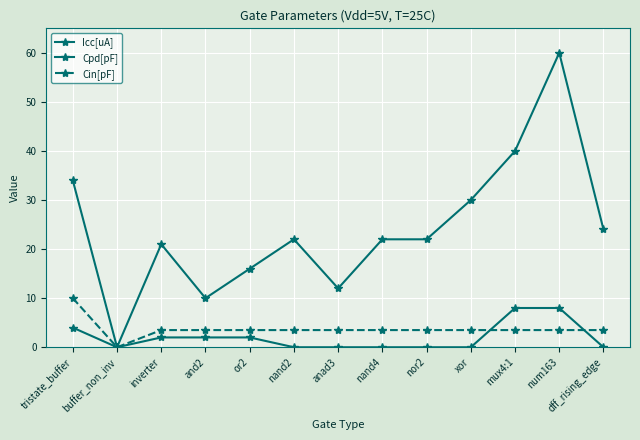

True or false: Cpd[pF] and Icc[uA] cross at least once.

False